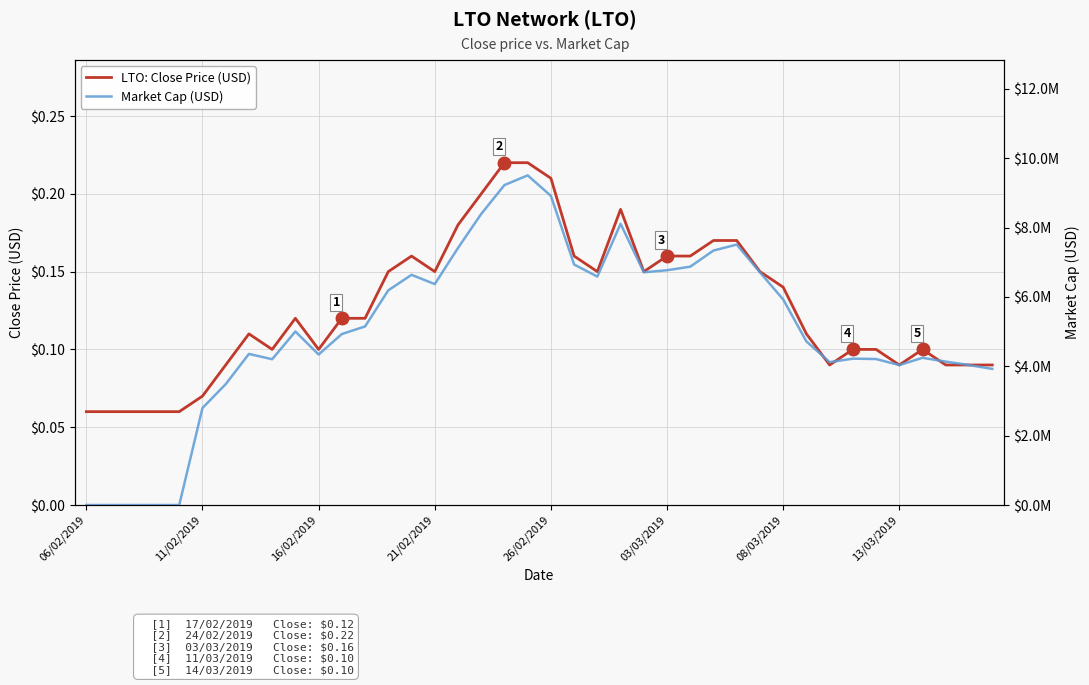

What are all the series names shown in the legend?

LTO: Close Price (USD), Market Cap (USD)